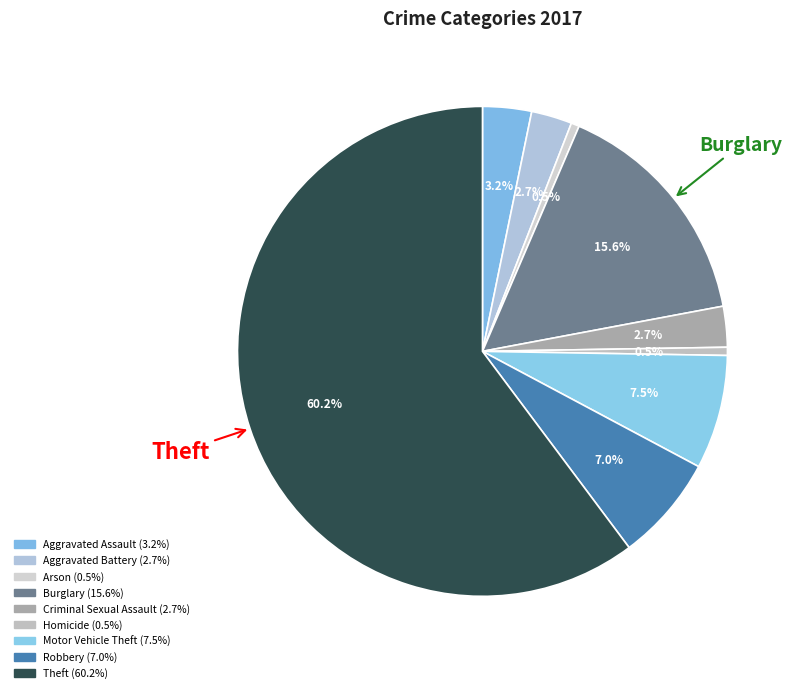

How many segments does this pie chart have?

9